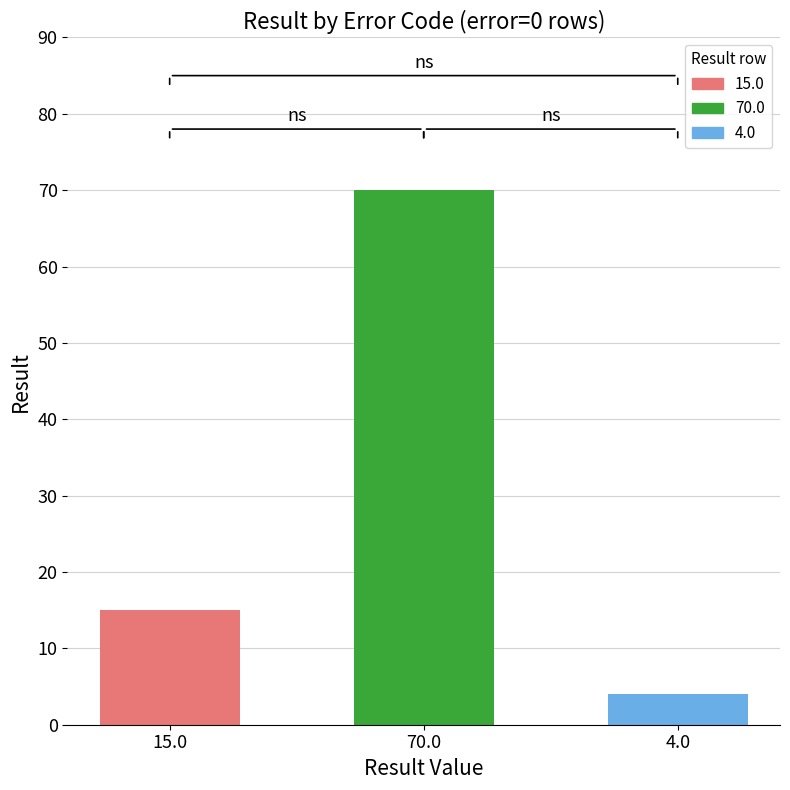

What is the maximum value shown in the chart?

70